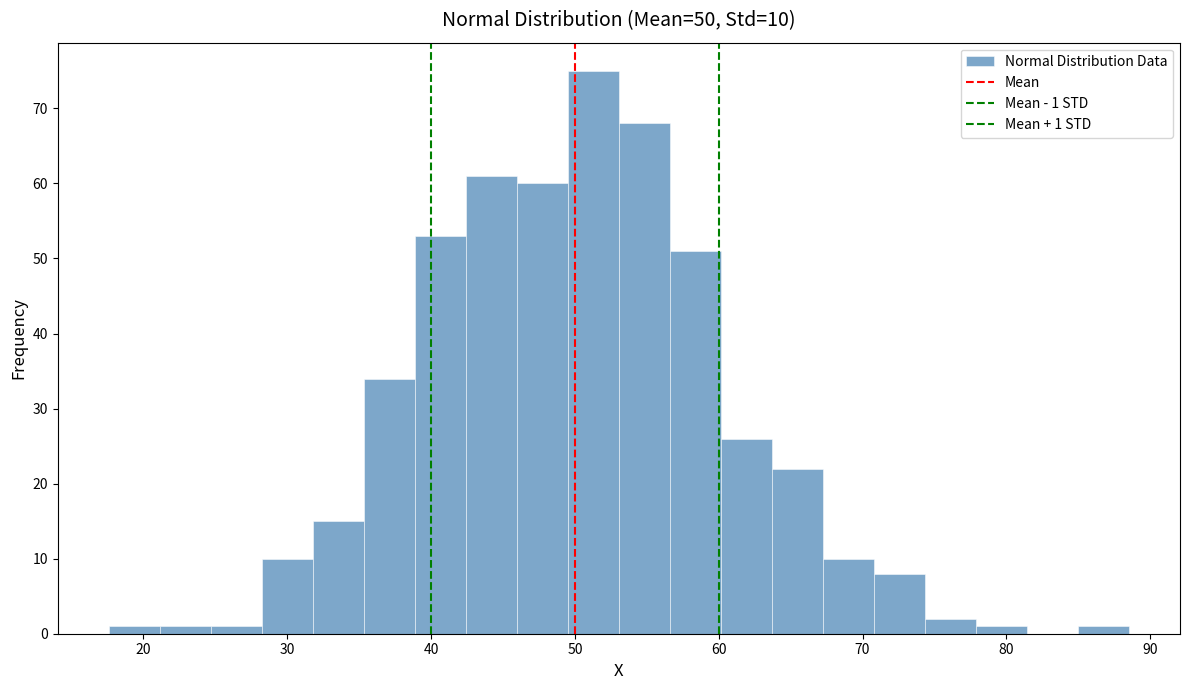

Around what value on the x-axis is the tallest bar? Give the approximate position of its centre, as read against the axis.

51